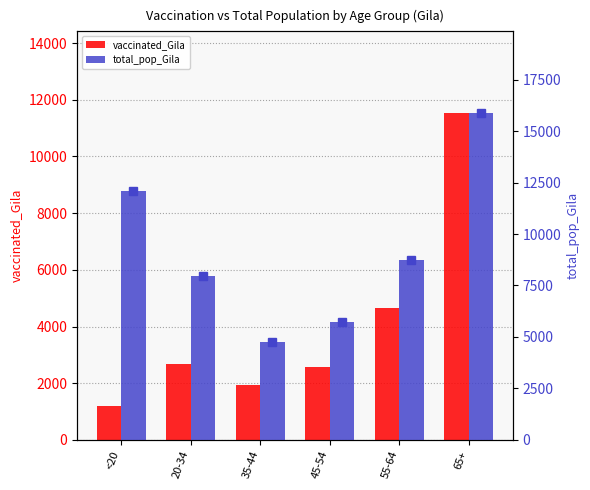

The value of vaccinated_Gila at 45-54 is 2562. True or false?

True